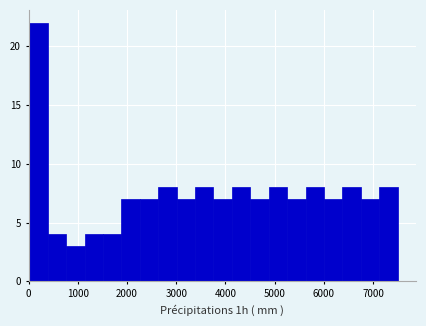

Around what value on the x-axis is the tallest bar? Give the approximate position of its centre, as read against the axis.

200